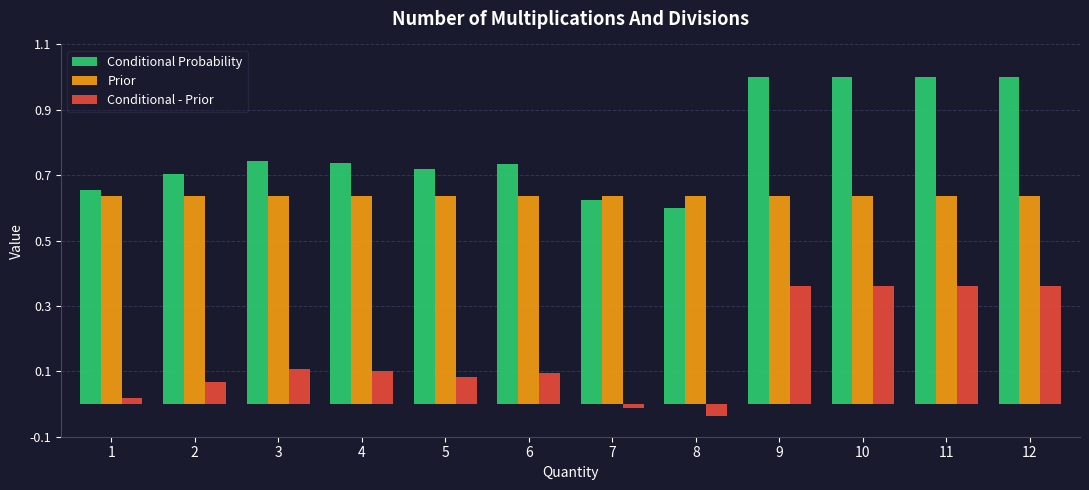

At which label does Conditional - Prior first exceed 0?

1